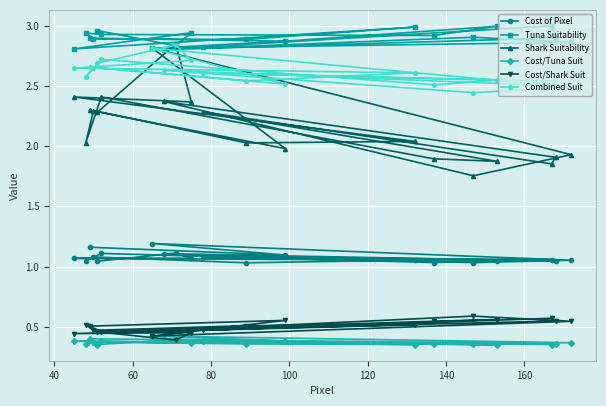

Count the Cost/Tuna Suit values in the range 0 to 1.

20